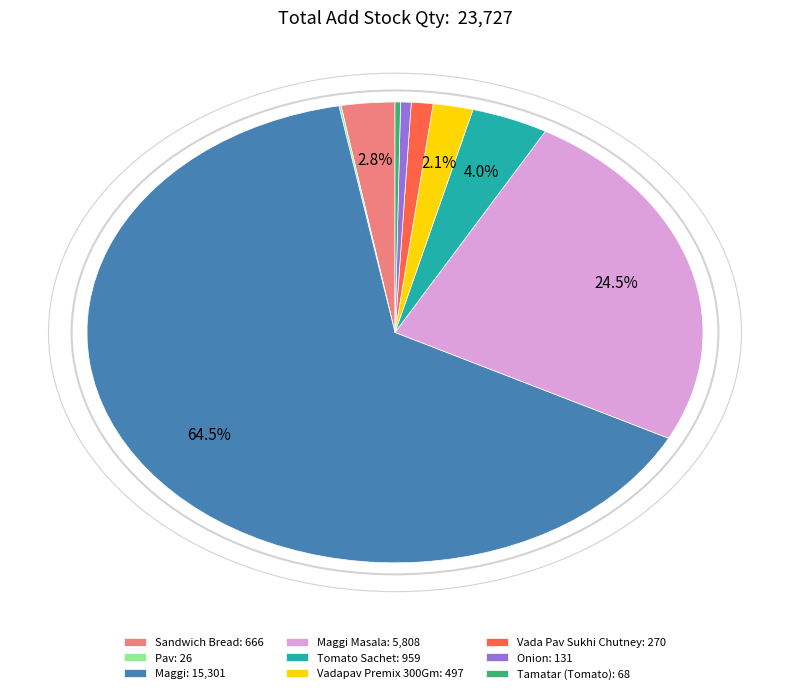

What is the largest slice in the pie chart?

Maggi: 15,301